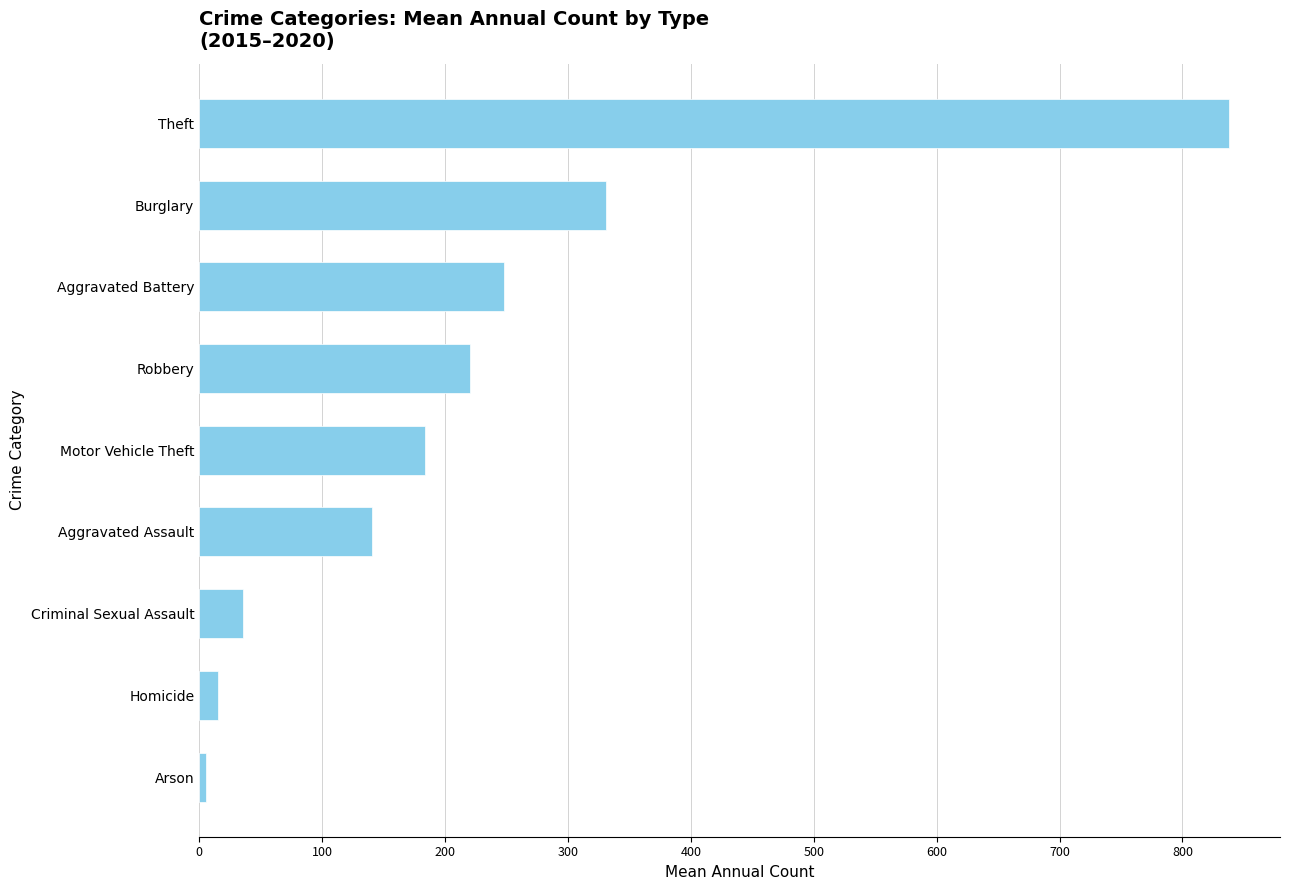

List the labels in order of value, largest first.

Theft, Burglary, Aggravated Battery, Robbery, Motor Vehicle Theft, Aggravated Assault, Criminal Sexual Assault, Homicide, Arson